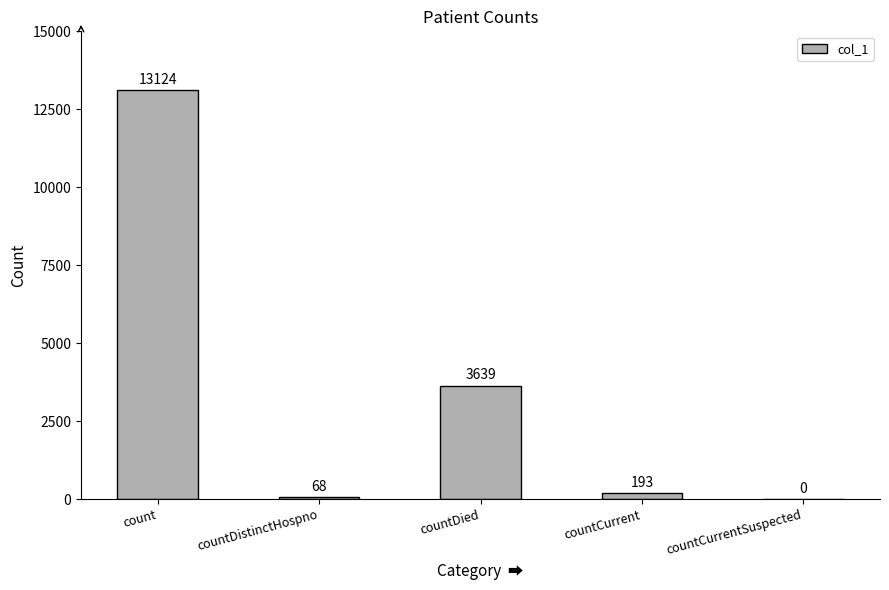

How many data points does each series have?

5